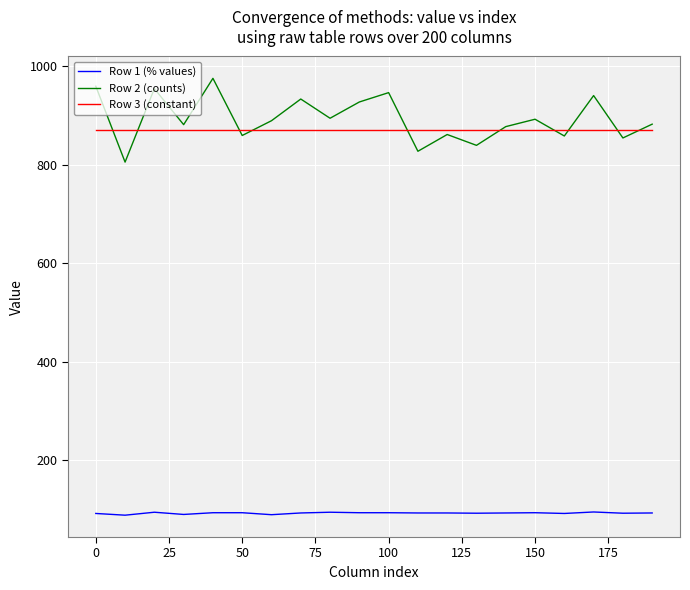

What are all the series names shown in the legend?

Row 1 (% values), Row 2 (counts), Row 3 (constant)